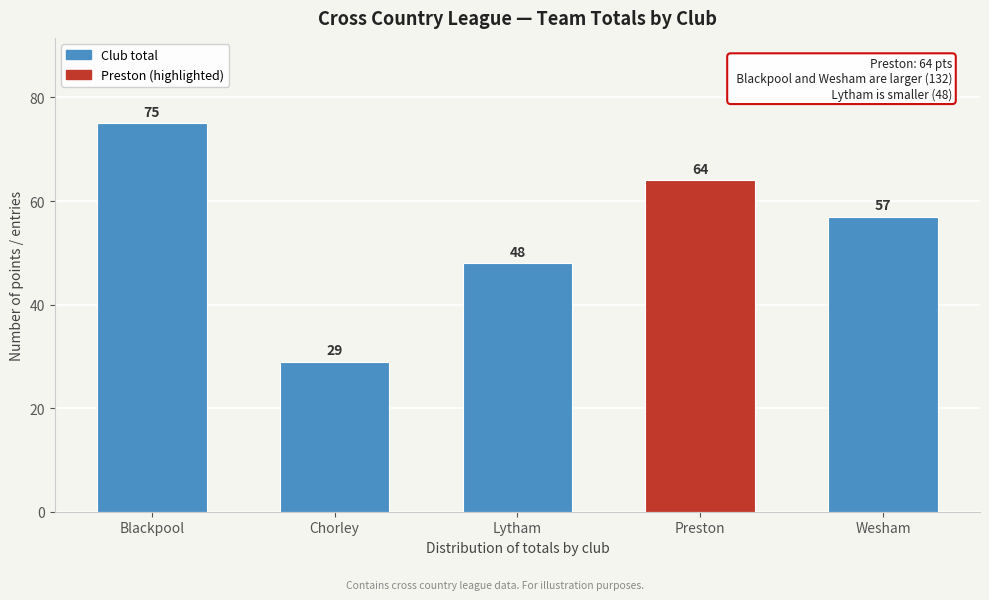

Reading right to left, what are all the values shown in this chart?

Wesham=57	Preston=64	Lytham=48	Chorley=29	Blackpool=75